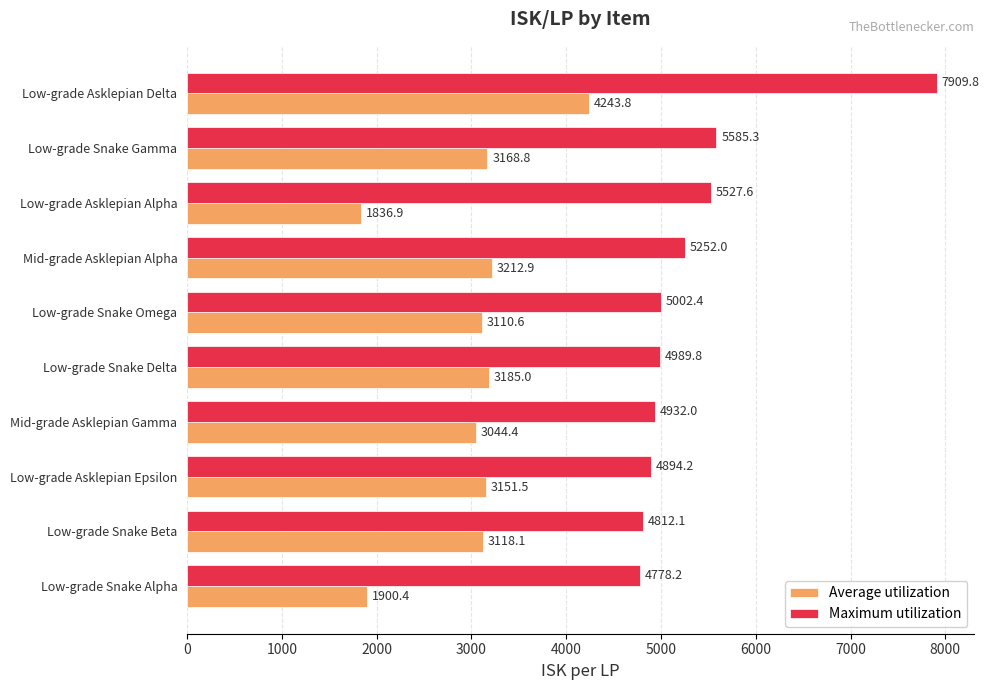

Rank the categories by Maximum utilization value from highest to lowest.

Low-grade Asklepian Delta, Low-grade Snake Gamma, Low-grade Asklepian Alpha, Mid-grade Asklepian Alpha, Low-grade Snake Omega, Low-grade Snake Delta, Mid-grade Asklepian Gamma, Low-grade Asklepian Epsilon, Low-grade Snake Beta, Low-grade Snake Alpha